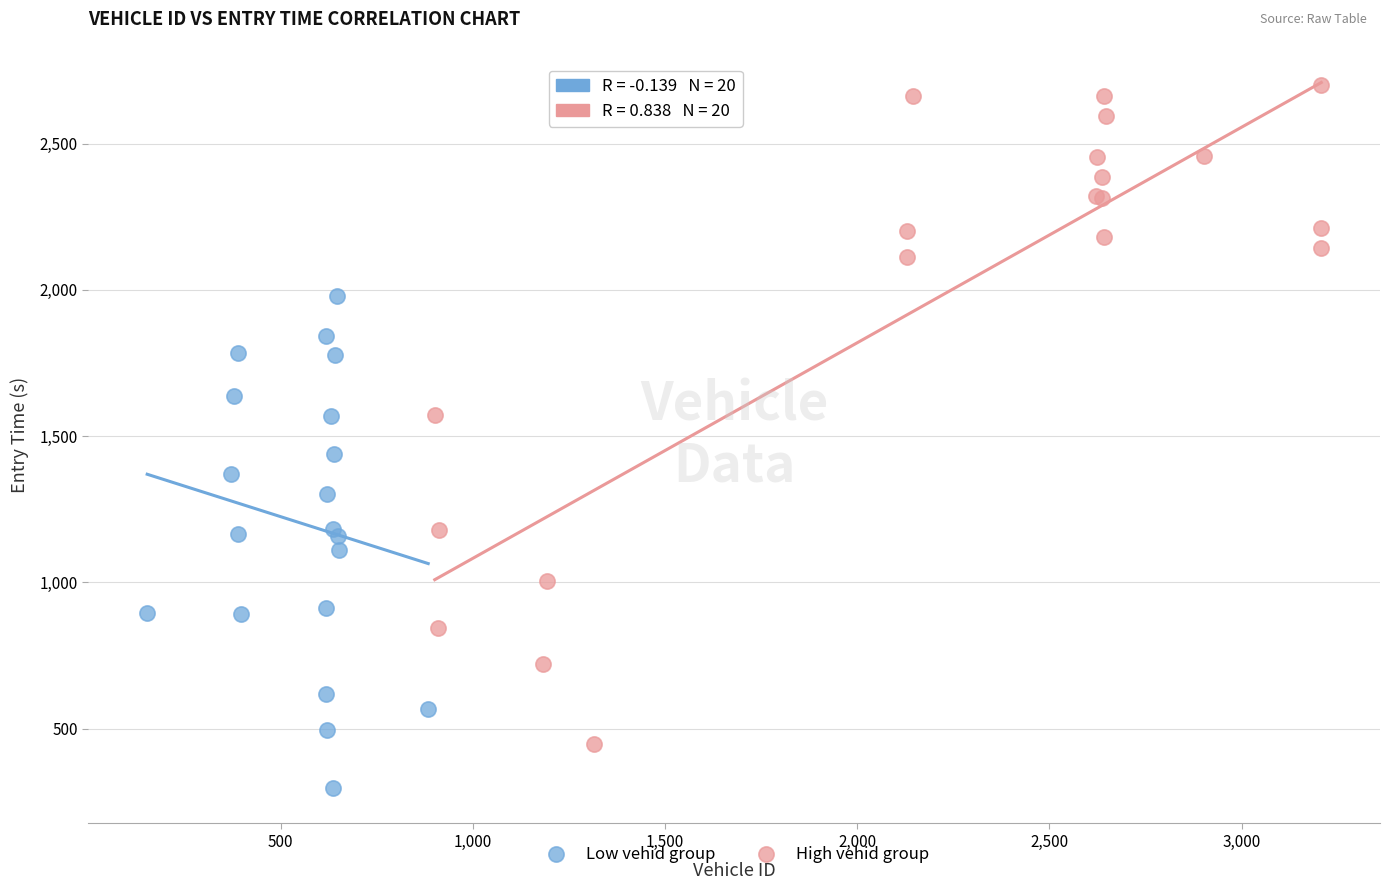

Which series has the largest Y range (max minus min)?

High vehid group